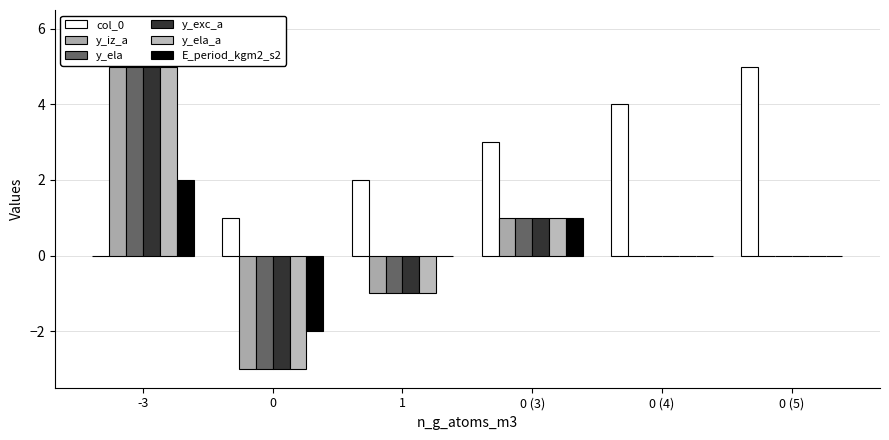

What is the difference between the maximum and second lowest values in the y_exc_a series?

6